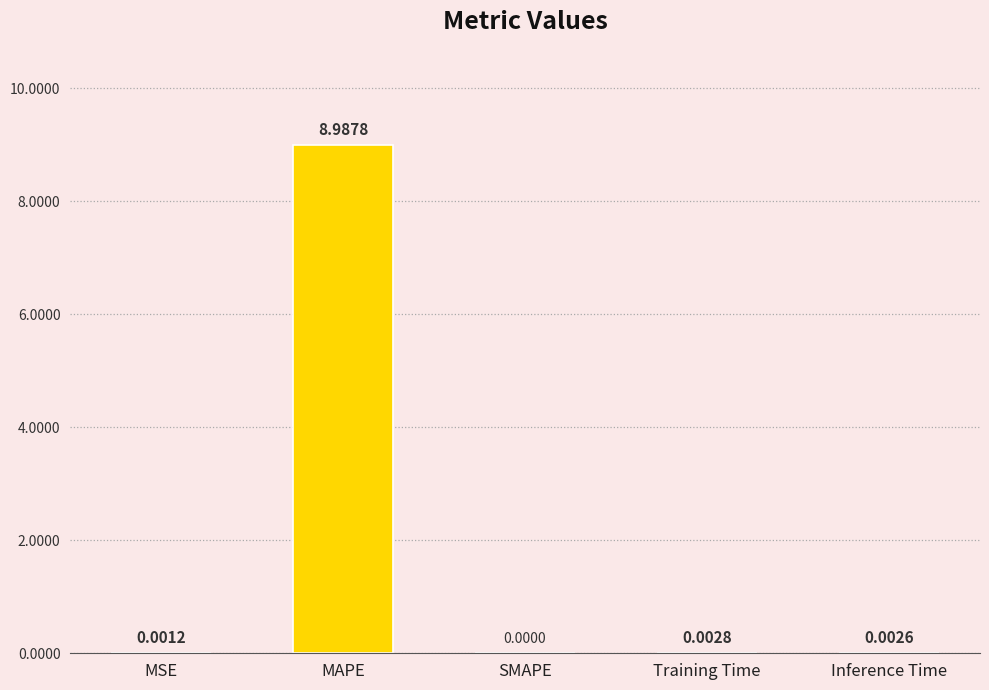

What is the maximum value shown in the chart?

9.0